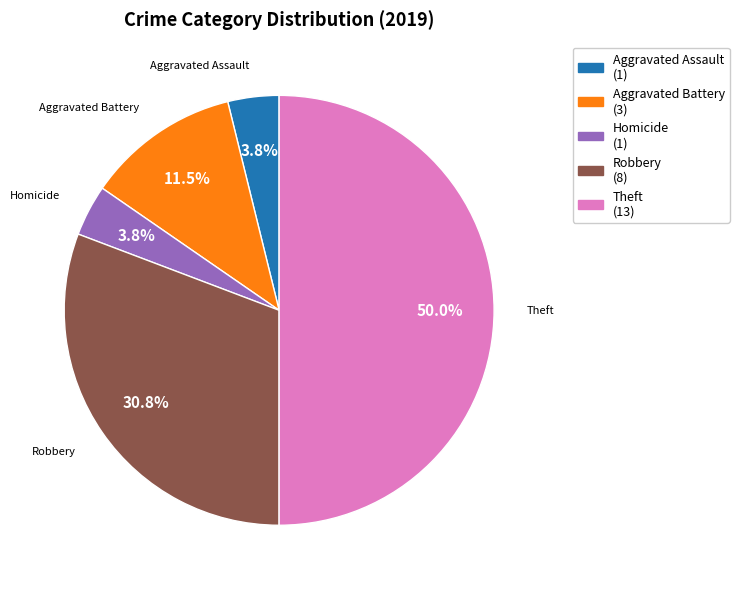

Is Aggravated Assault (1) the majority of the pie?

No